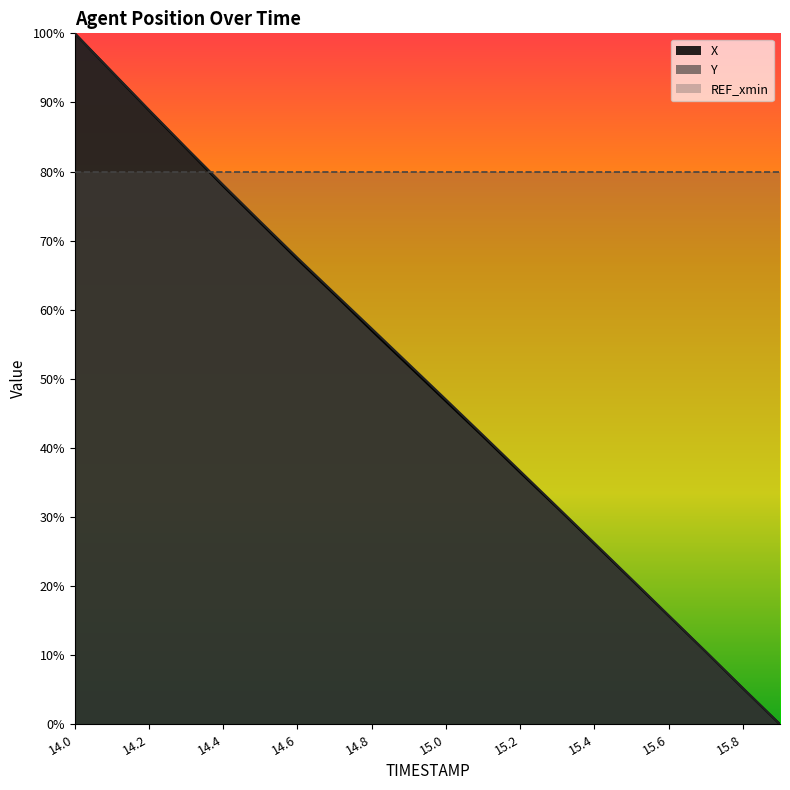

List the labels in order of X value, largest first.

14.0, 14.1, 14.2, 14.3, 14.4, 14.5, 14.6, 14.7, 14.8, 14.9, 15.0, 15.1, 15.2, 15.3, 15.4, 15.5, 15.6, 15.7, 15.8, 15.9